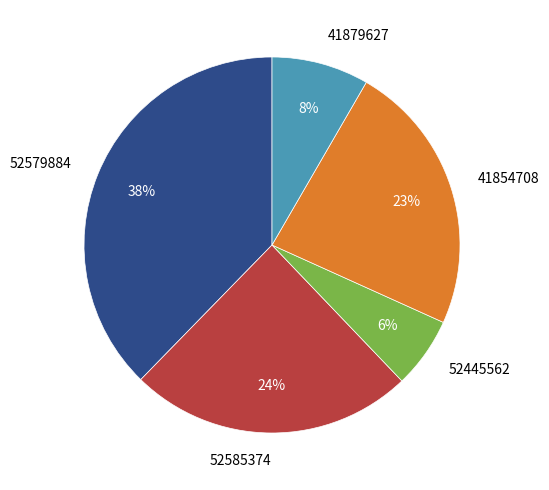

Which slice is the largest?

52579884